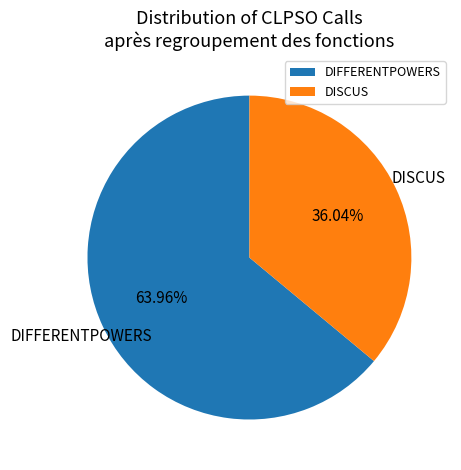

Do DIFFERENTPOWERS and DISCUS together represent more than half of the pie?

Yes